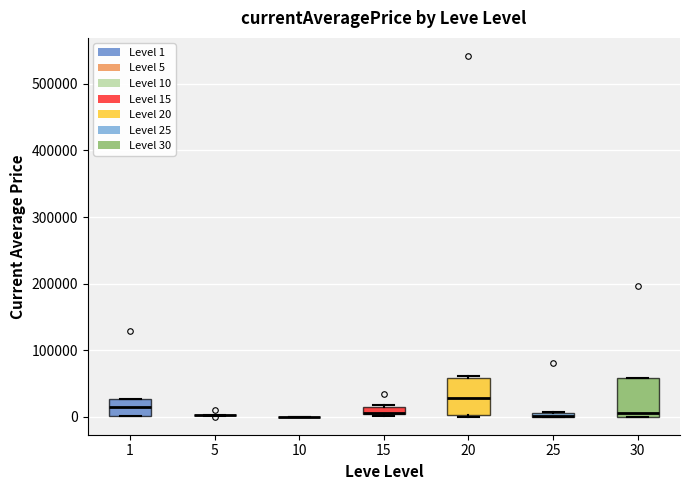

Where is the lower edge of the box at x = 15 on the y-axis? The values are not printed on the chart, so give them approximately, as read against the axis.

0